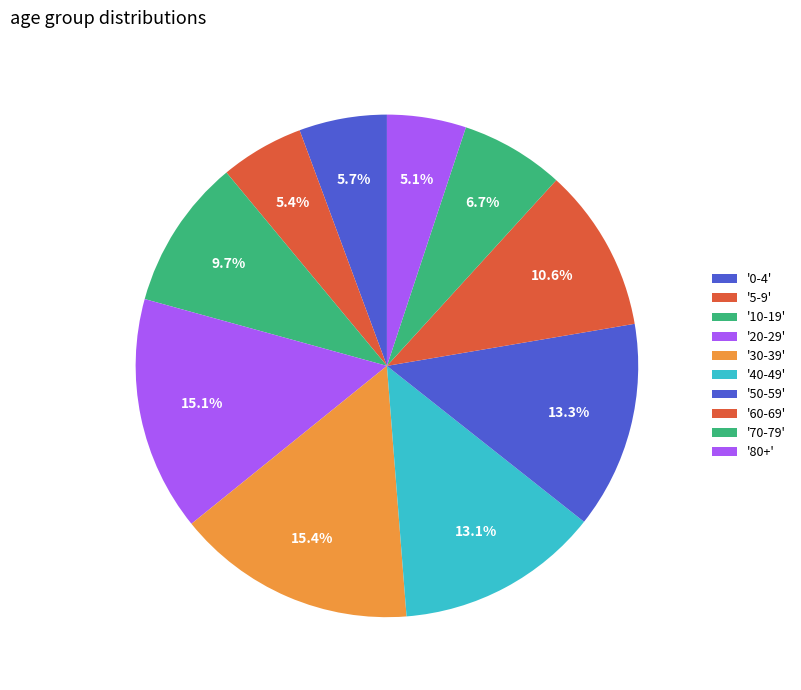

Count the number of slices in the pie.

10